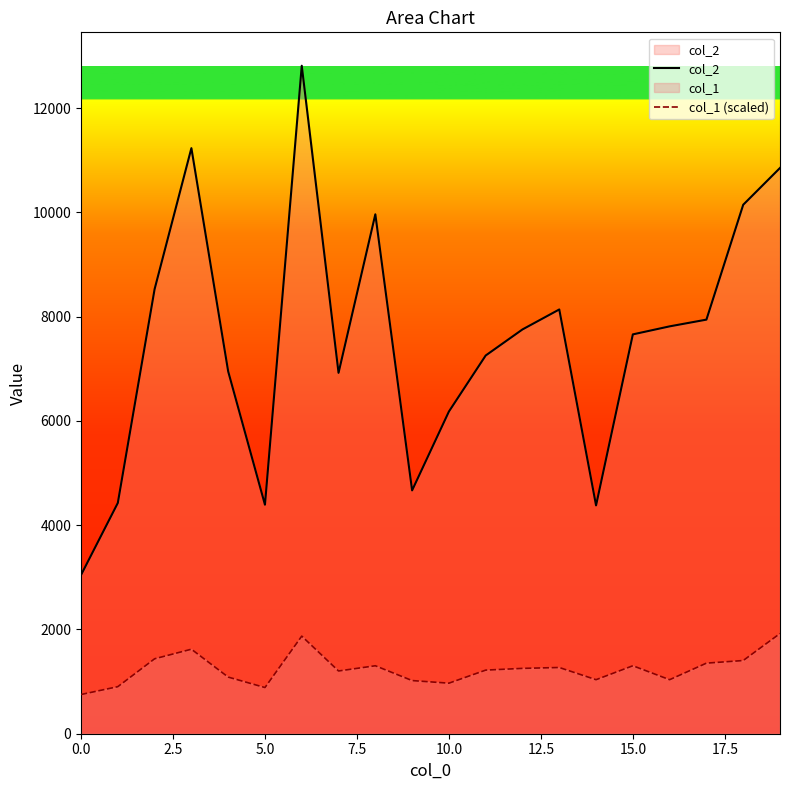

True or false: col_2 has more than 1 interior local peaks.

True